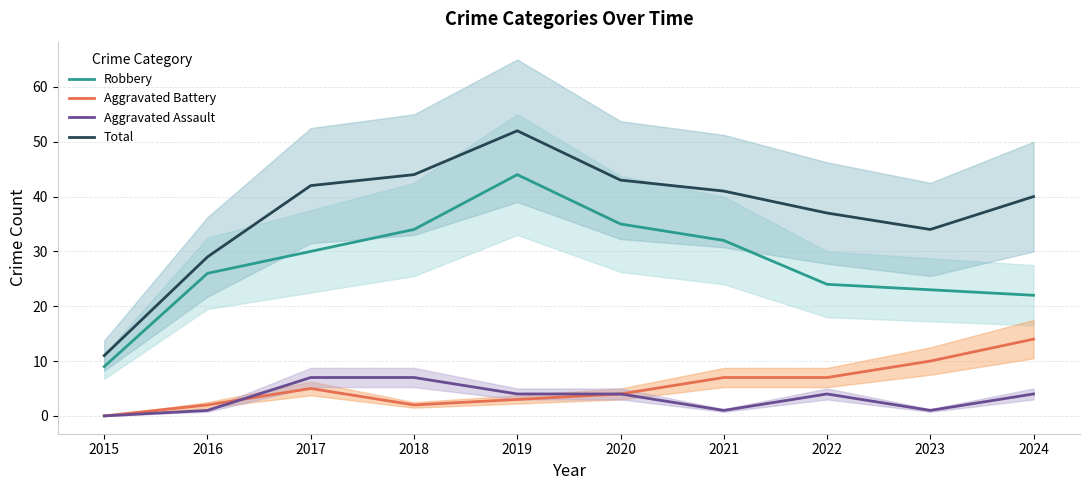

What is the sum of all Total values?

373